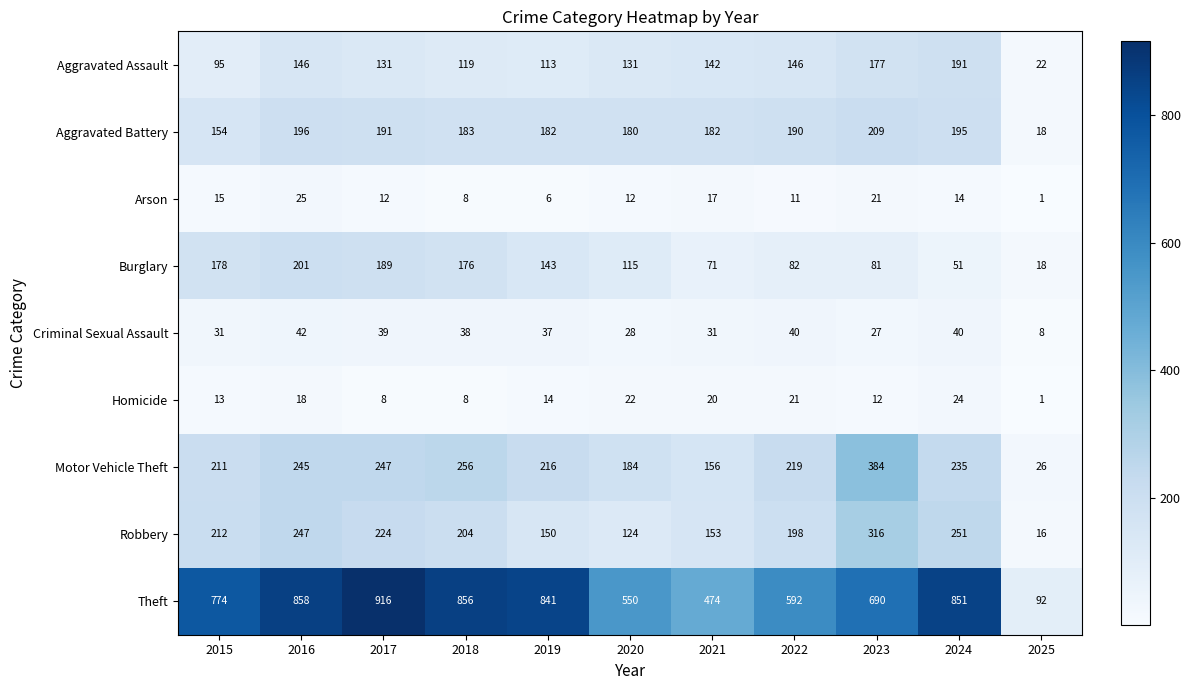

Rank the series at 2020 from highest to lowest value.

Theft, Motor Vehicle Theft, Aggravated Battery, Aggravated Assault, Robbery, Burglary, Criminal Sexual Assault, Homicide, Arson